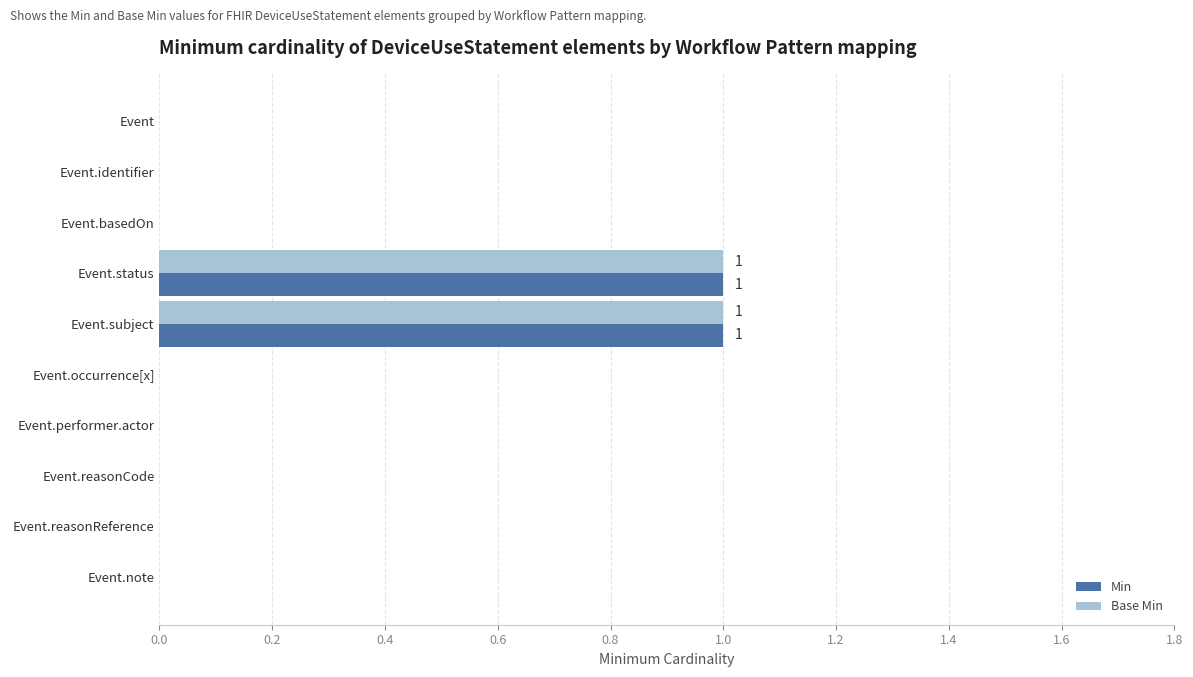

Is it true that Min equals 0 at Event.basedOn?

True